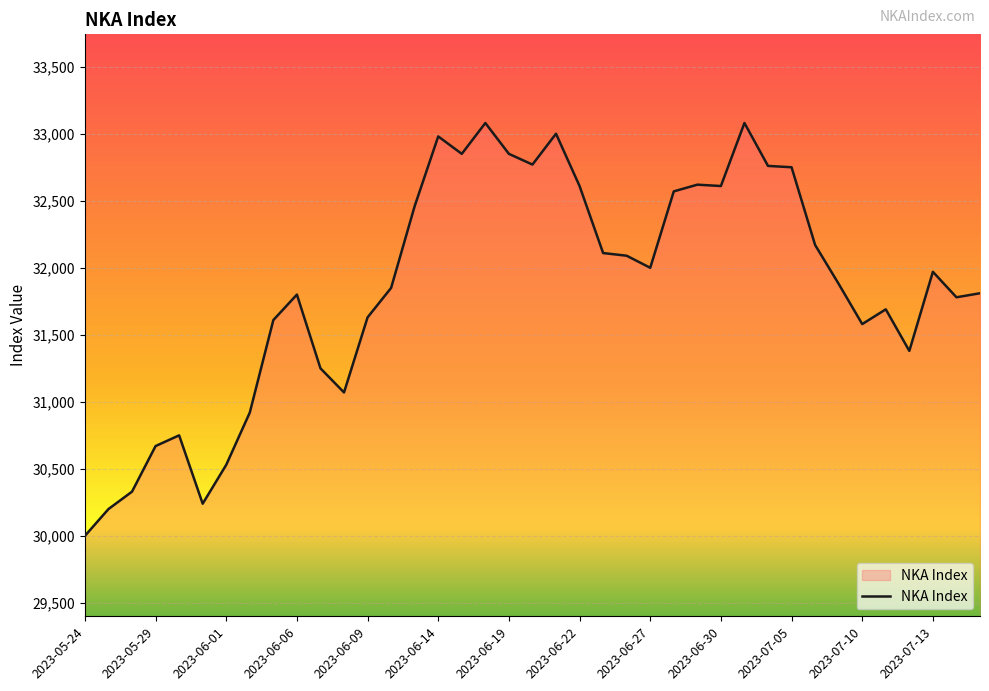

What is the difference between the maximum and minimum values?

3080